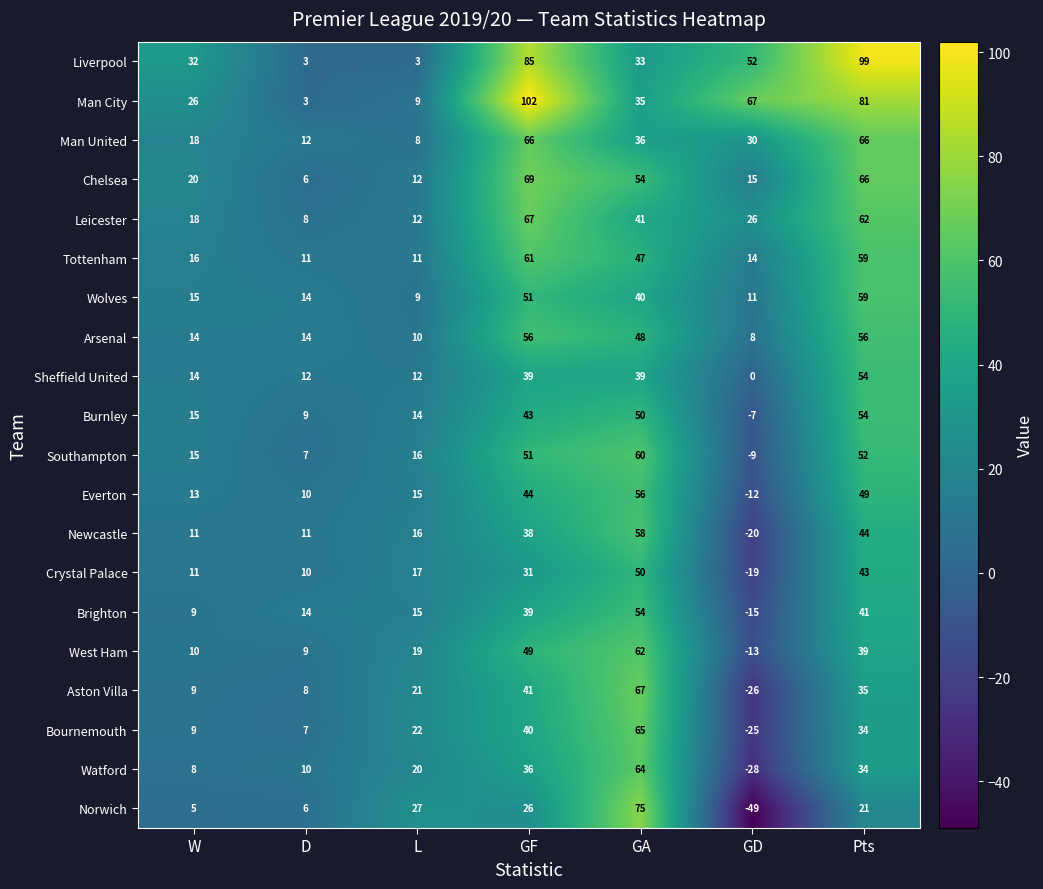

The value of Brighton at L is 22. True or false?

False